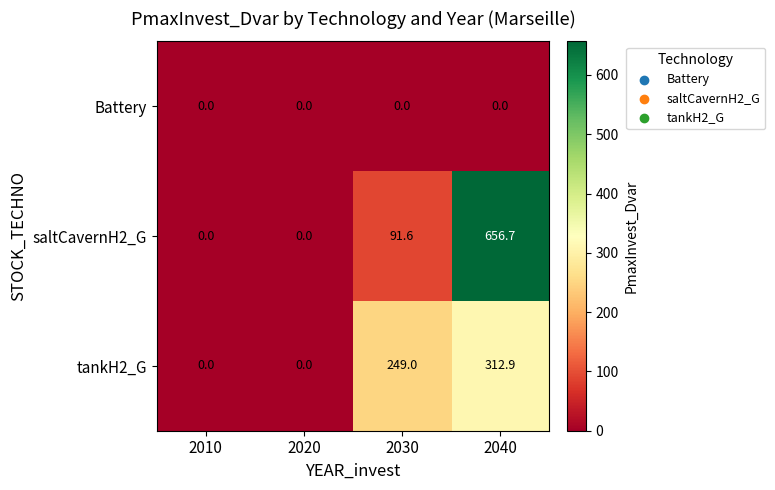

At which category is the sum across all series the highest?

2040